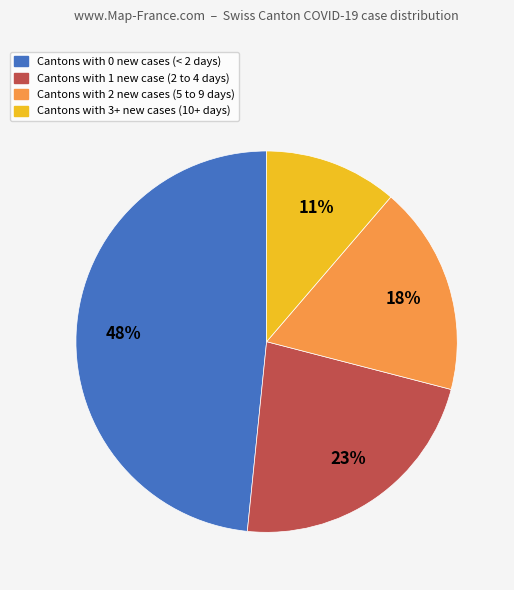

Is there any slice that represents more than half of the pie?

No